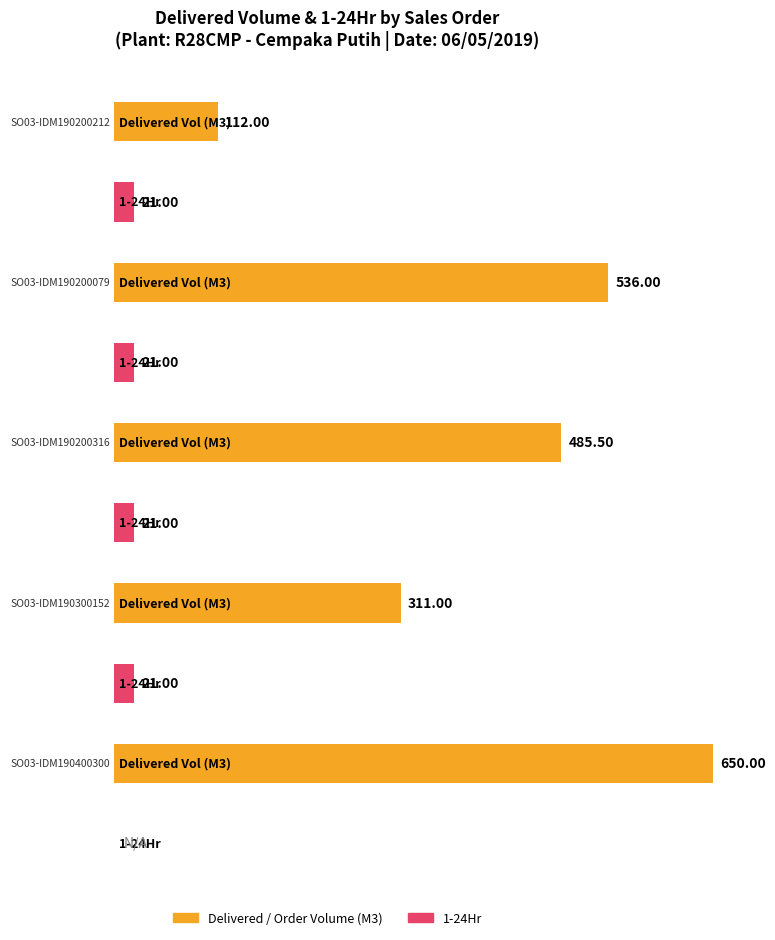

How many values in the Delivered / Order Volume (M3) series exceed 485?

3